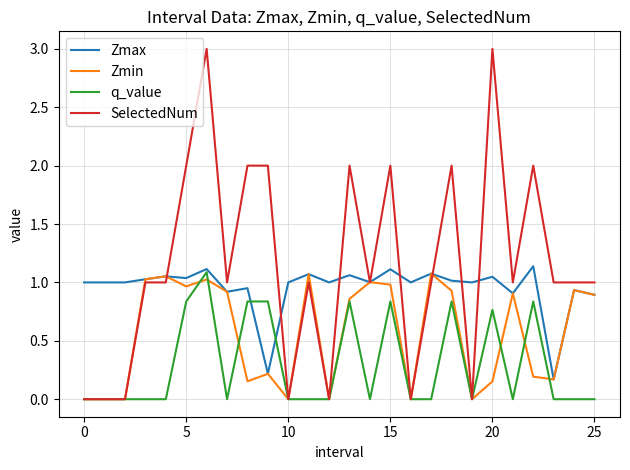

Which series has the widest spread of values?

SelectedNum